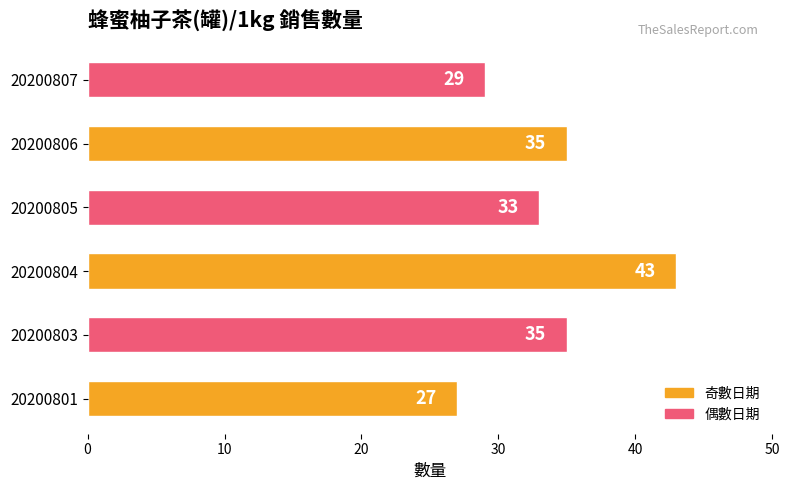

True or false: the data shows 49 at 20200807.

False